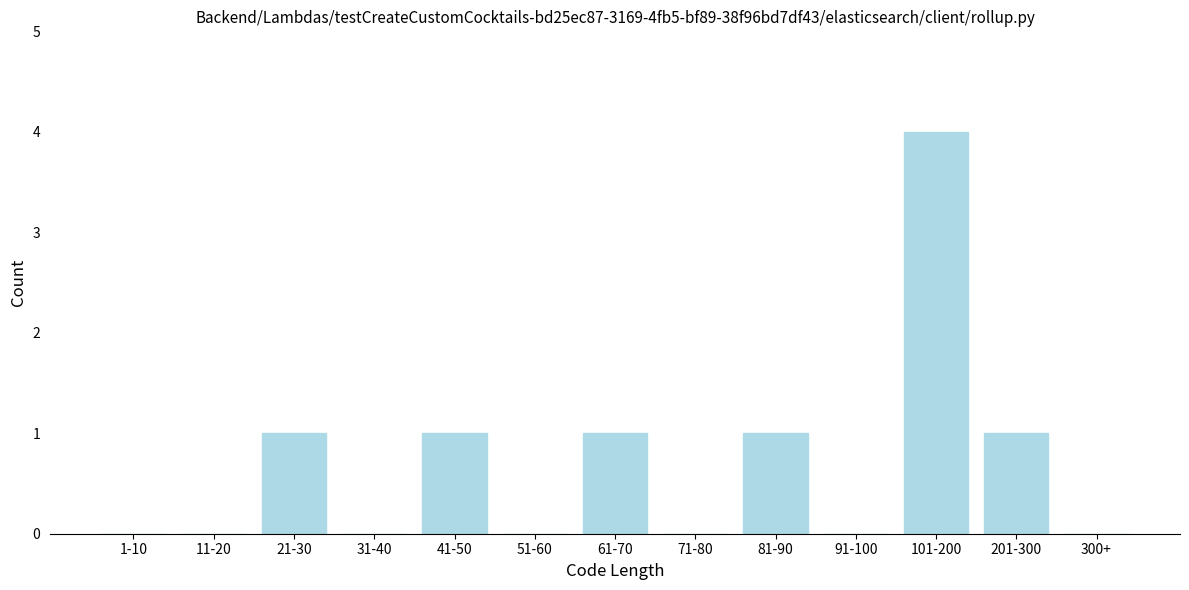

Reading left to right, list all the values displayed in this chart.

1-10=0	11-20=0	21-30=1	31-40=0	41-50=1	51-60=0	61-70=1	71-80=0	81-90=1	91-100=0	101-200=4	201-300=1	300+=0